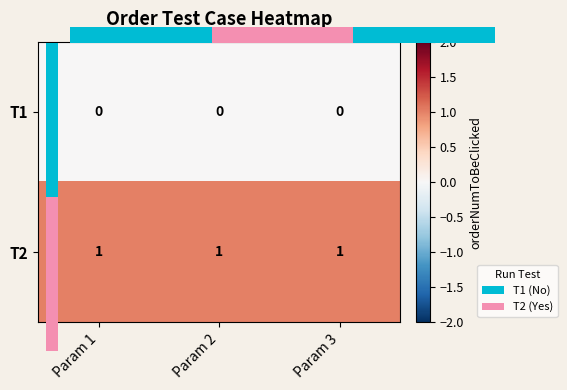

What is the total value across all series at Param 2?

1